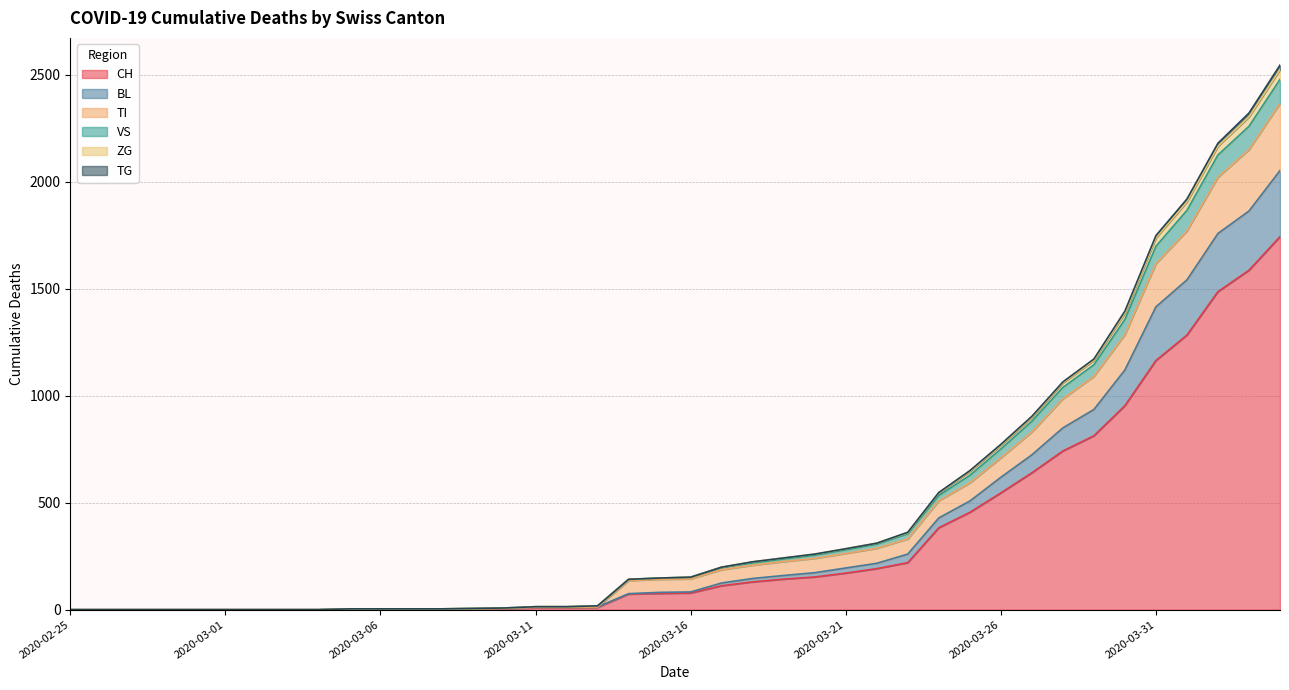

What is the maximum value for CH?

1744